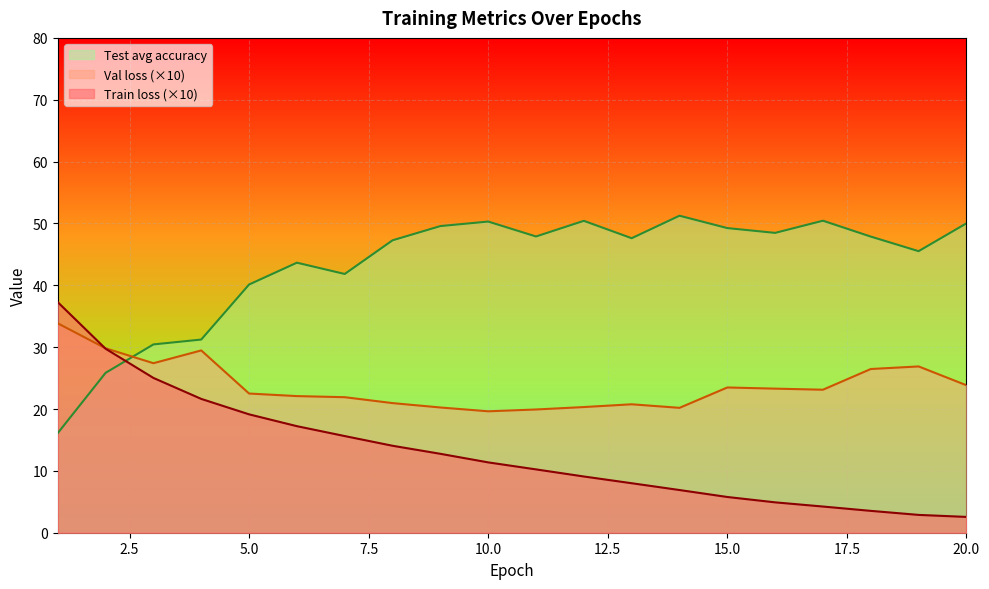

Reading right to left, transcribe all the data shown in this chart.

Train loss: 2.6	2.9	3.5	4.2	4.9	5.8	6.9	8.0	9.1	10.2	11.4	12.8	14.1	15.6	17.2	19.1	21.6	25.0	29.7	37.3
Val loss: 23.8	26.9	26.5	23.1	23.3	23.5	20.2	20.8	20.3	19.9	19.6	20.2	21.0	21.9	22.1	22.5	29.5	27.4	29.8	33.9
Test avg accuracy: 50.0	45.5	47.9	50.4	48.5	49.2	51.2	47.6	50.4	47.9	50.3	49.6	47.3	41.8	43.7	40.1	31.2	30.4	25.9	16.1